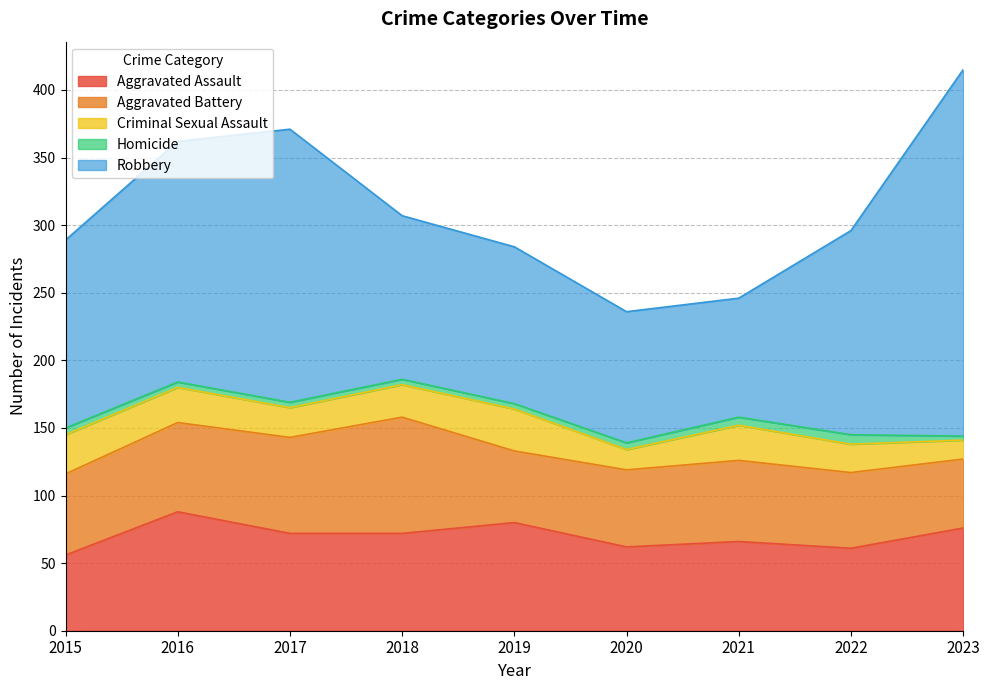

Which label corresponds to the smallest value in the chart?

2023